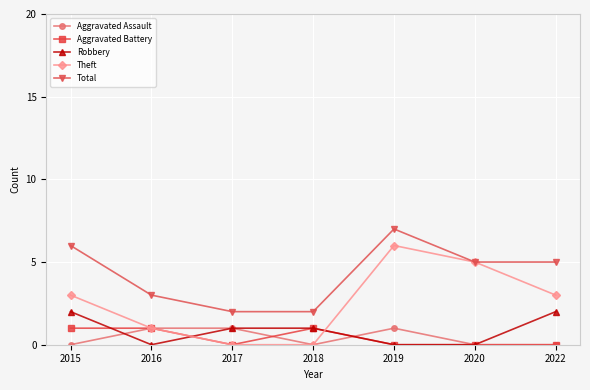

Which series has the largest total across all categories?

Total